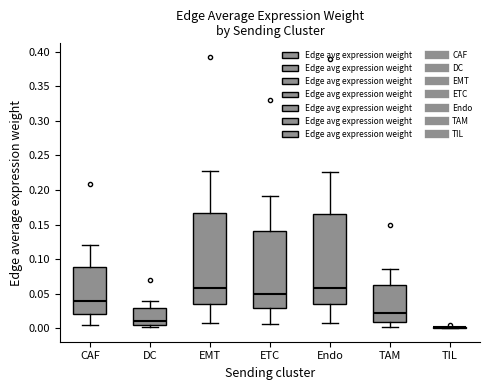

Reading left to right, transcribe this box plot: for each box, give where its median line is, the range the box spans, and where its two whiskers end, as read against the y-axis. The values are not printed on the chart, so give them approximately, as read against the axis.

CAF: median 0.040, box 0.020 to 0.090, whiskers 0.005 to 0.120
DC: median 0.010, box 0.005 to 0.030, whiskers 0.000 to 0.040
EMT: median 0.060, box 0.035 to 0.165, whiskers 0.010 to 0.230
ETC: median 0.050, box 0.030 to 0.140, whiskers 0.005 to 0.190
Endo: median 0.060, box 0.035 to 0.165, whiskers 0.010 to 0.225
TAM: median 0.020, box 0.010 to 0.065, whiskers 0.000 to 0.085
TIL: box collapsed to a line at 0.000, whiskers 0.000 to 0.000